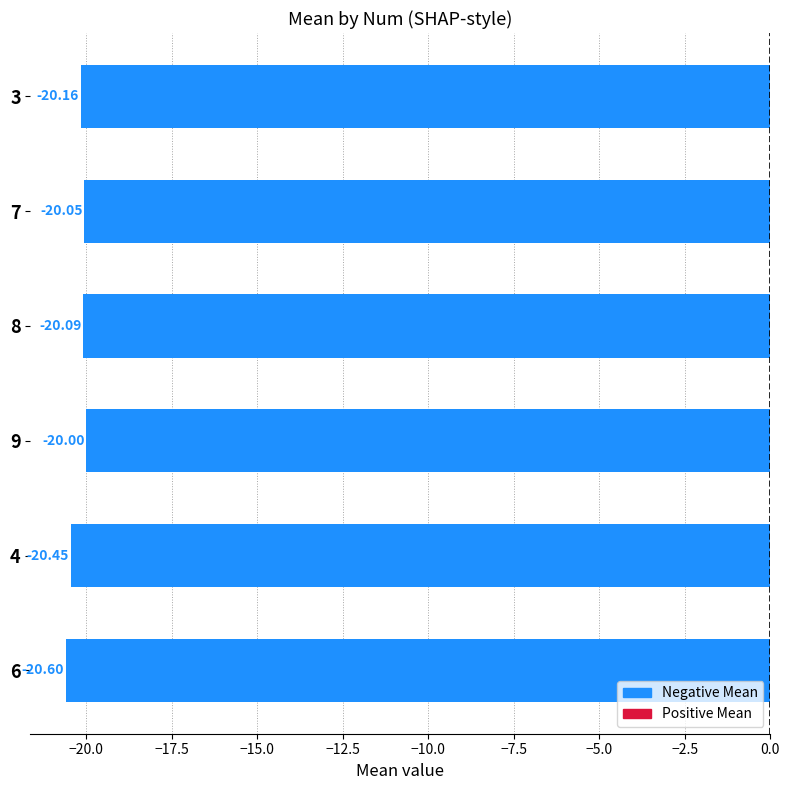

List the labels in order of value, smallest first.

6, 4, 3, 8, 7, 9